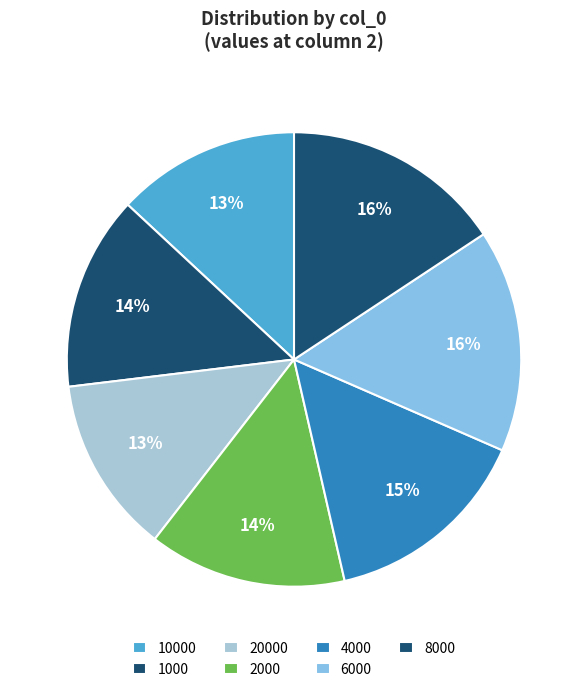

To the nearest percent, what percentage of the pie is 1000?

14%